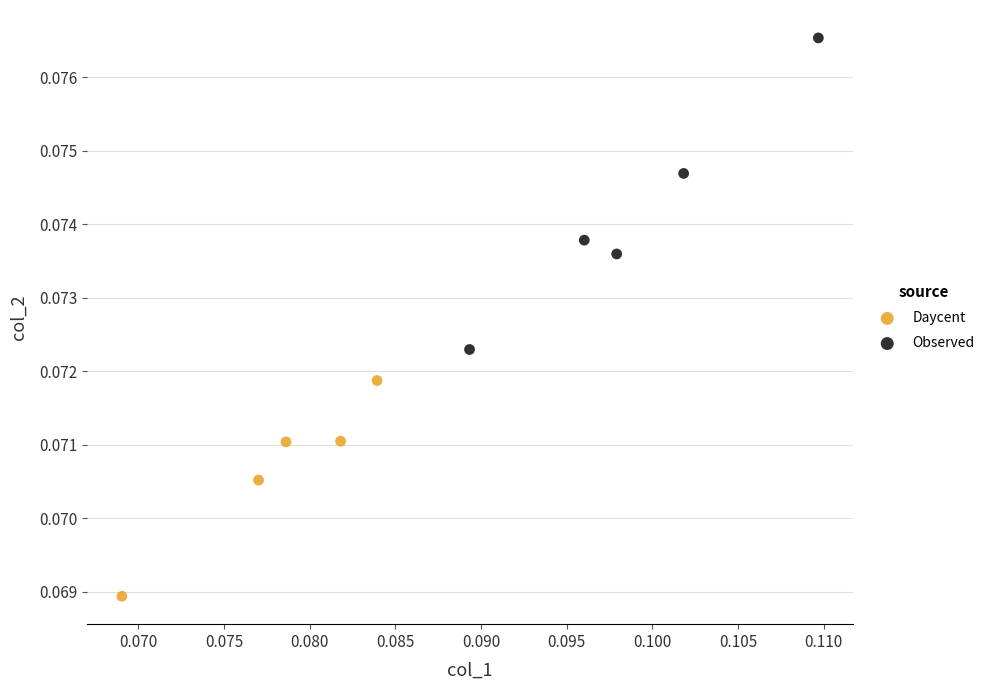

Which series has the widest spread of Y values?

Observed